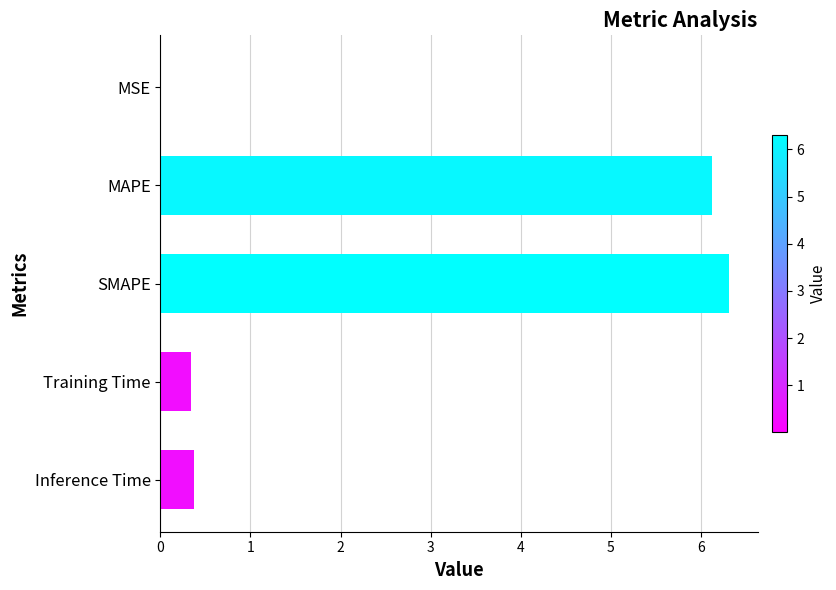

Read the value at MAPE.

6.1